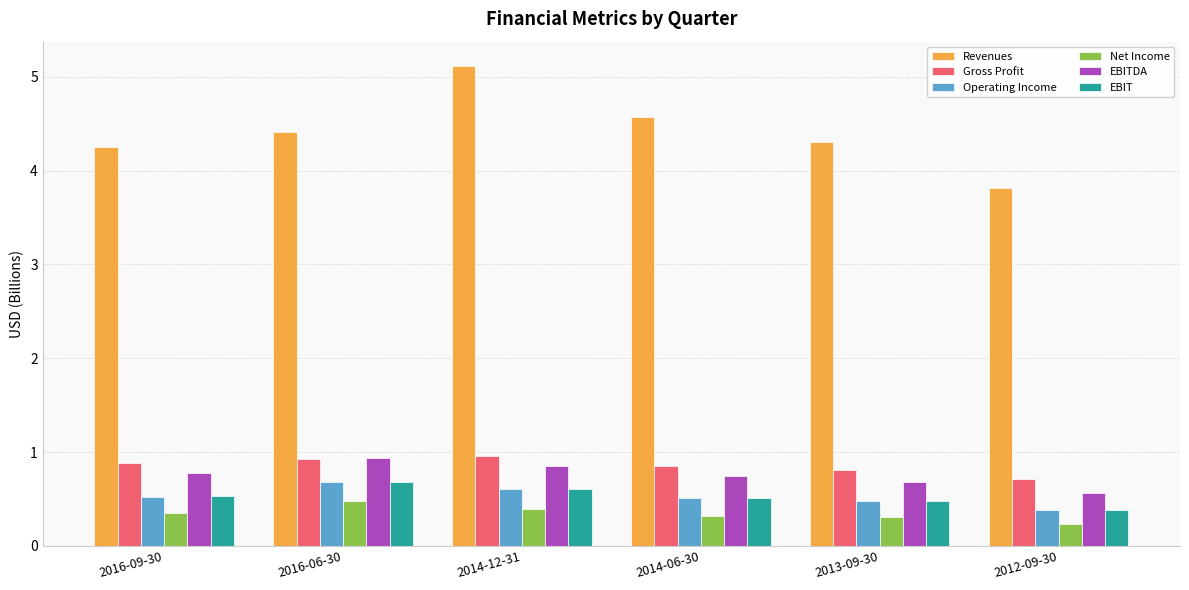

What is the sum of the EBIT values at 2013-09-30 and 2012-09-30?

0.9